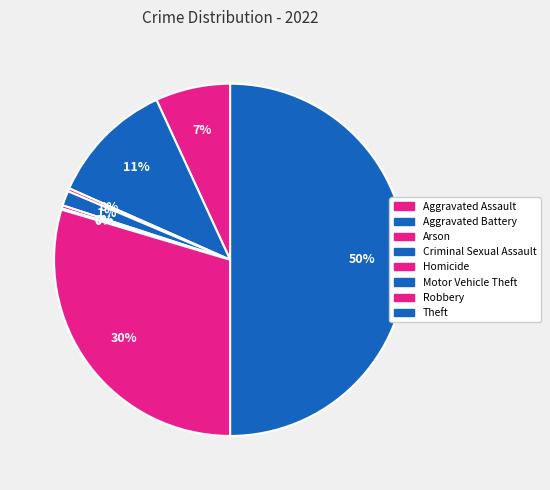

Combined, what portion of the pie is Motor Vehicle Theft and Aggravated Assault?

7.0%